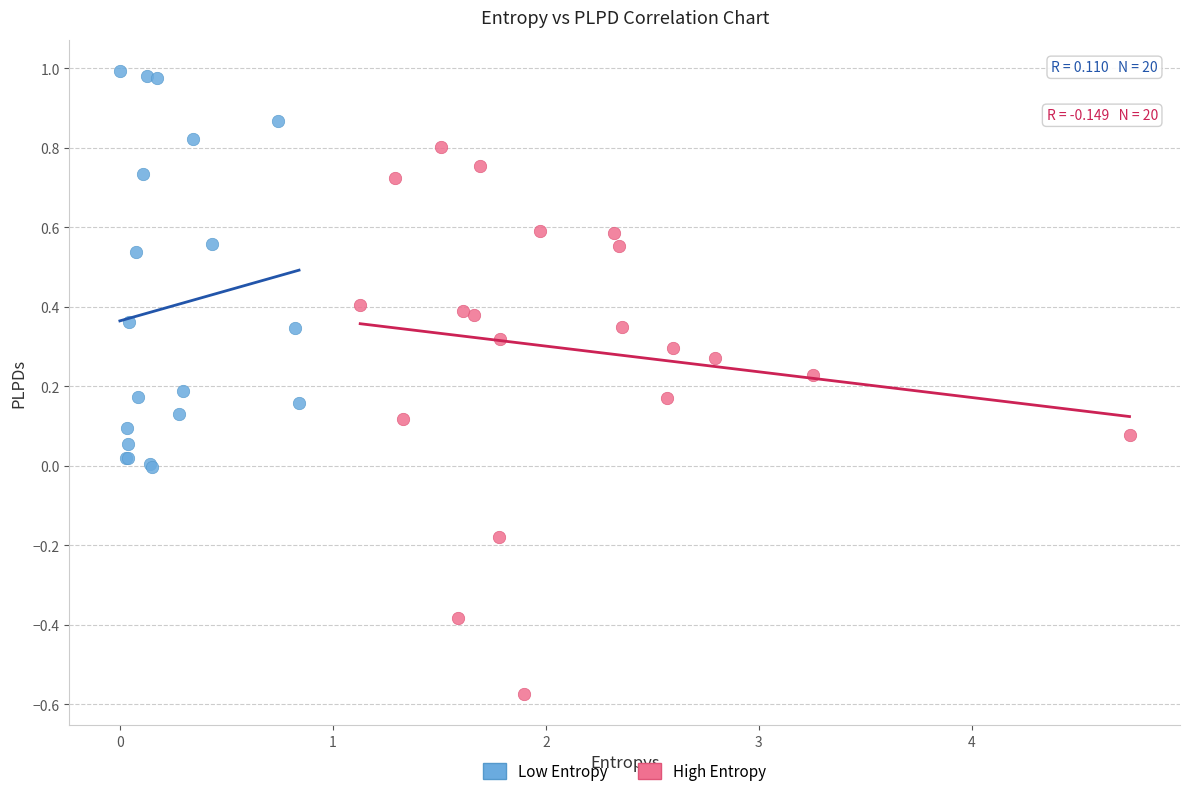

Which series reaches the maximum Y coordinate?

Low Entropy